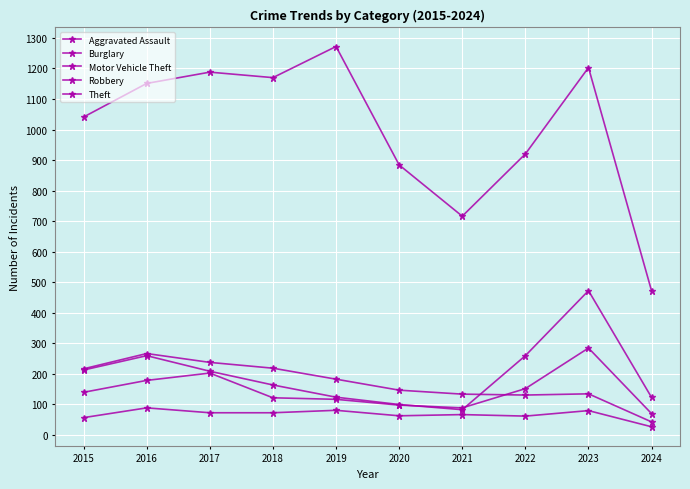

At which category is the sum across all series the highest?

2023